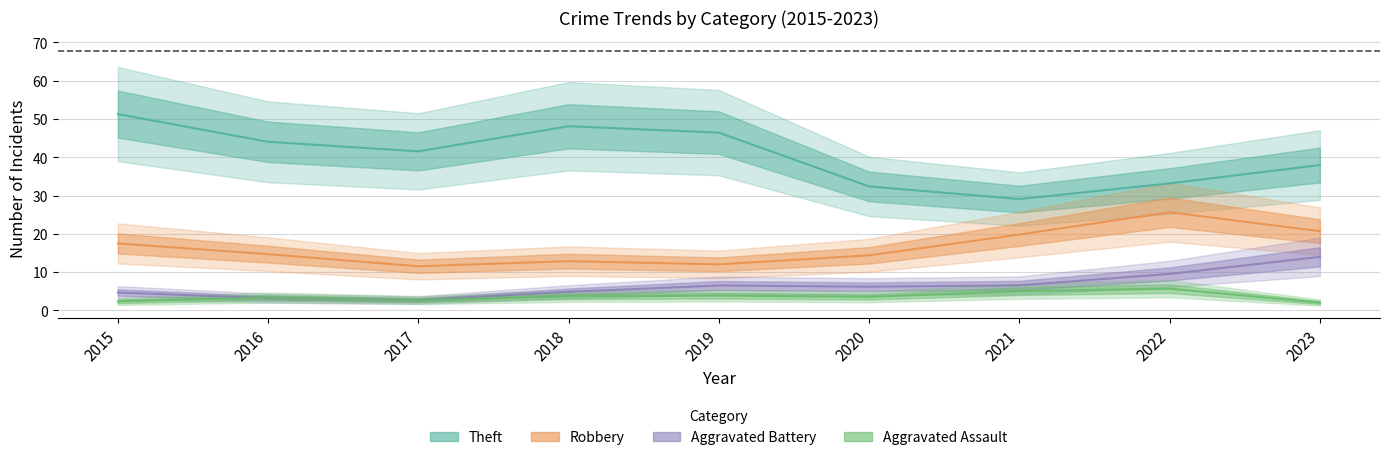

How many values in the Aggravated Assault series are below 4?

4